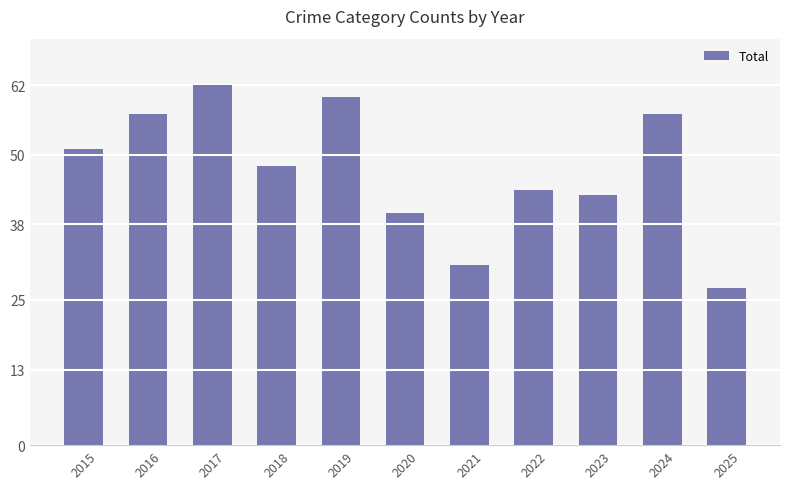

Are the bars grouped side by side (vs. stacked)?

No